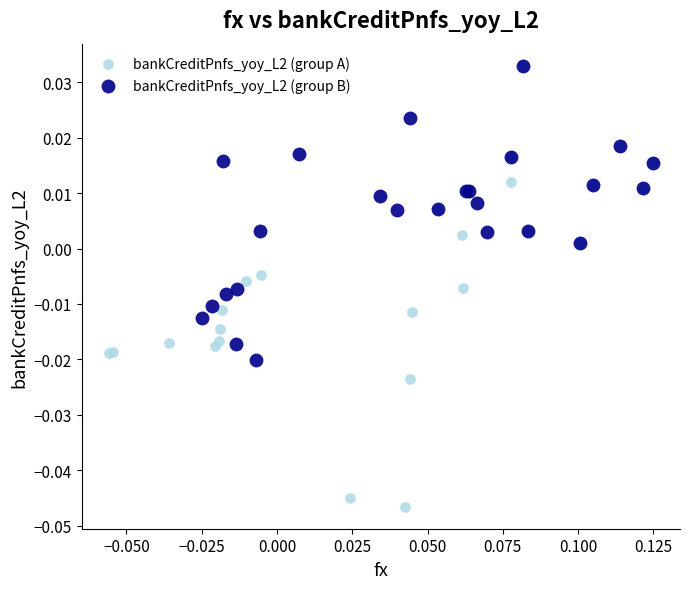

Which series has the widest spread of Y values?

bankCreditPnfs_yoy_L2 (group A)